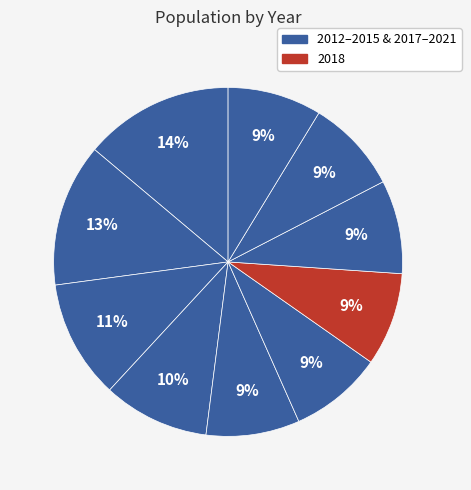

How many slices are in this pie chart?

10